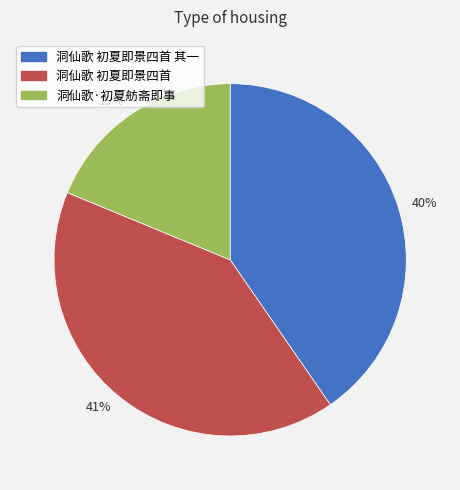

The 41% slice represents 41% of the pie. True or false?

True